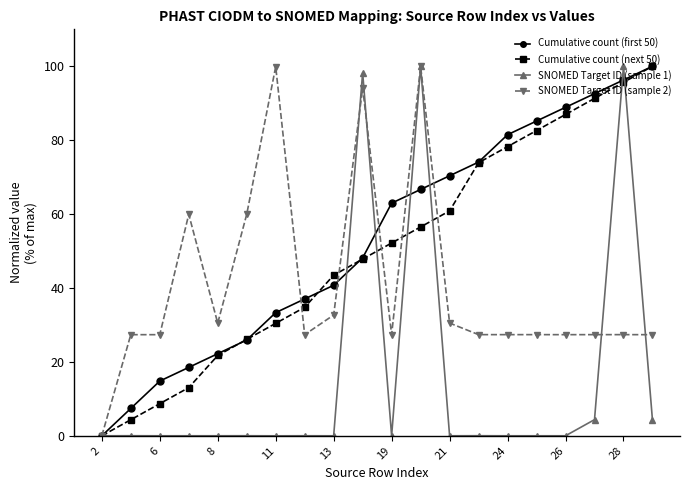

True or false: Cumulative count (next 50) has more than 2 points higher than both neighbors.

False